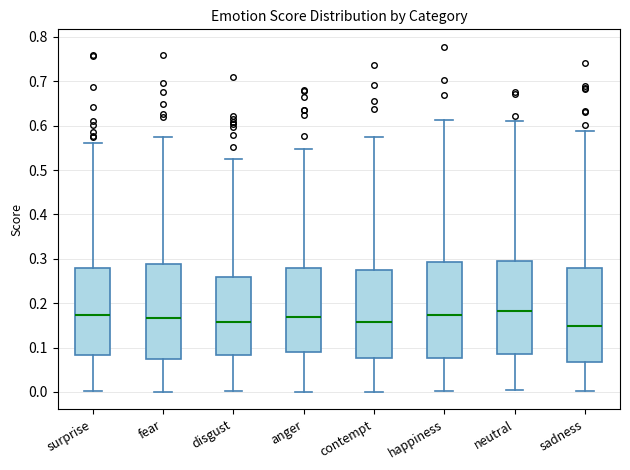

Where is the lower edge of the box for sadness on the y-axis? The values are not printed on the chart, so give them approximately, as read against the axis.

0.07